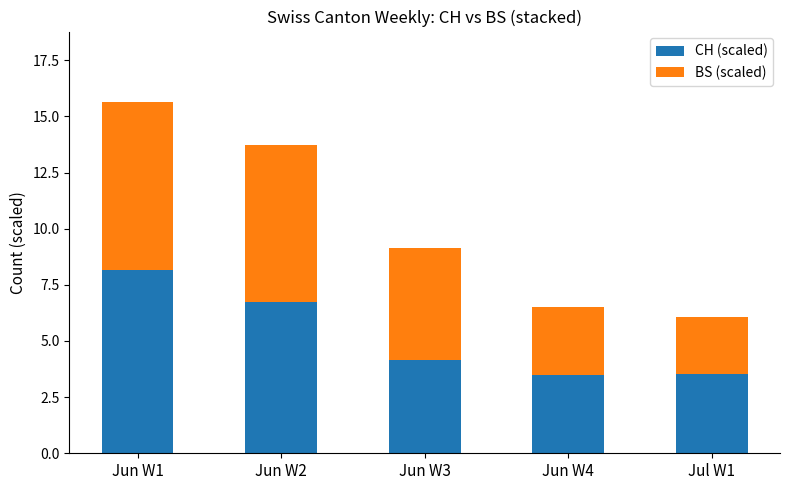

The CH (scaled) series shows 1.5 at Jun W2. True or false?

False